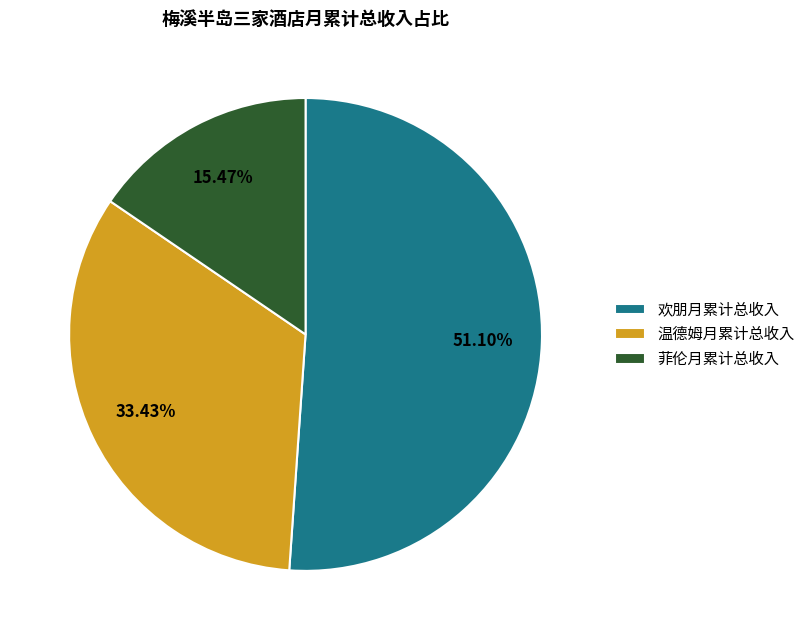

Which has a higher value, 欢朋月累计总收入 or 菲伦月累计总收入?

欢朋月累计总收入